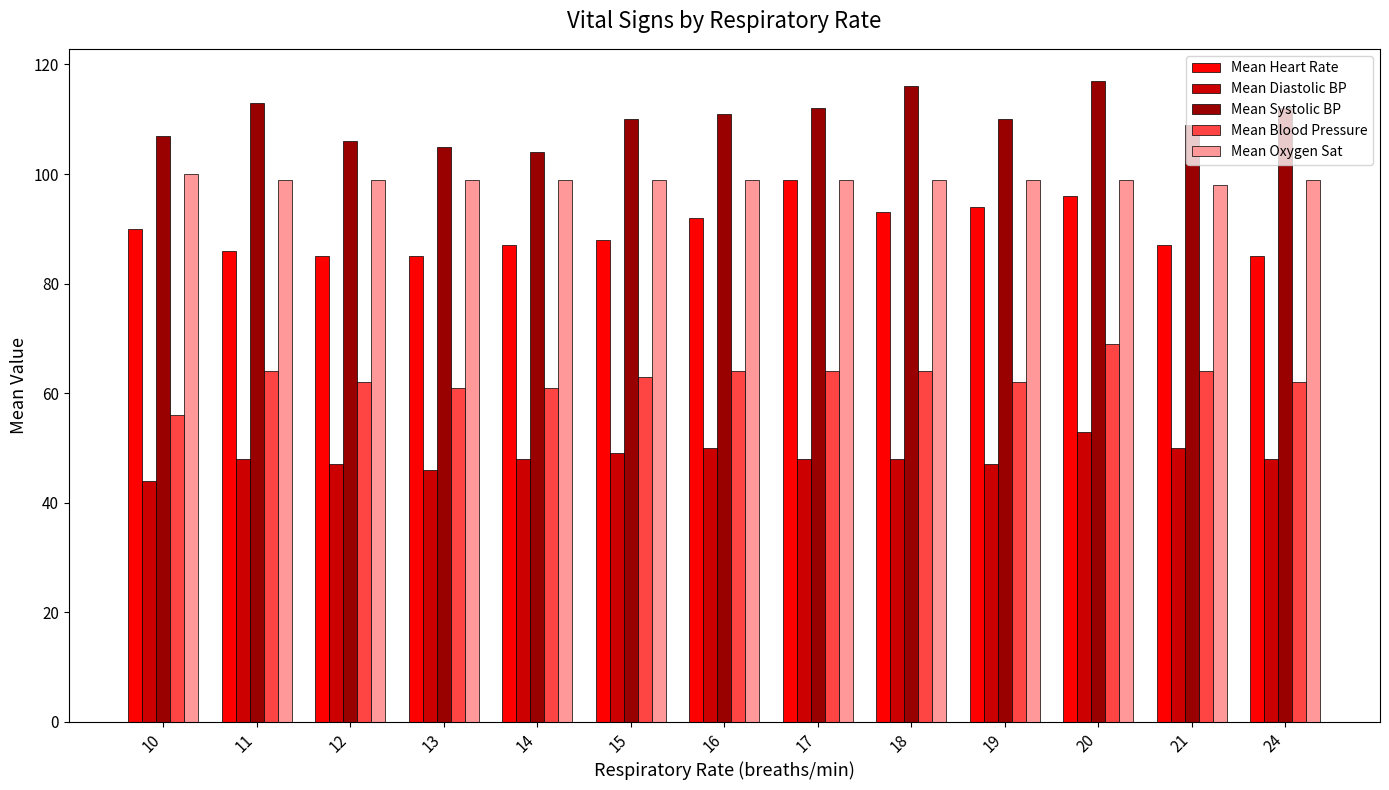

How many categories are shown in the chart?

13